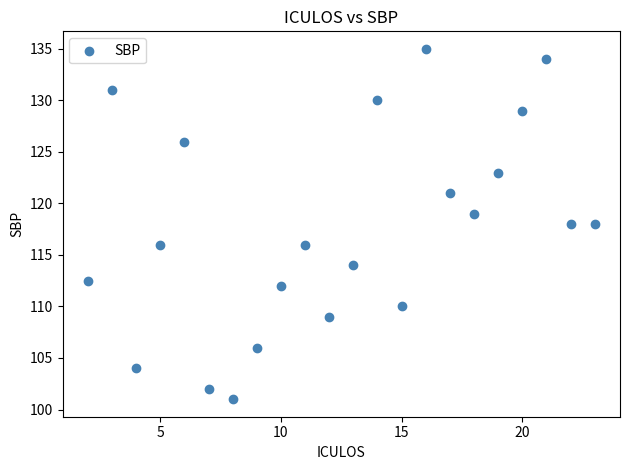

What is the range of Y values (max minus min)?

34.0